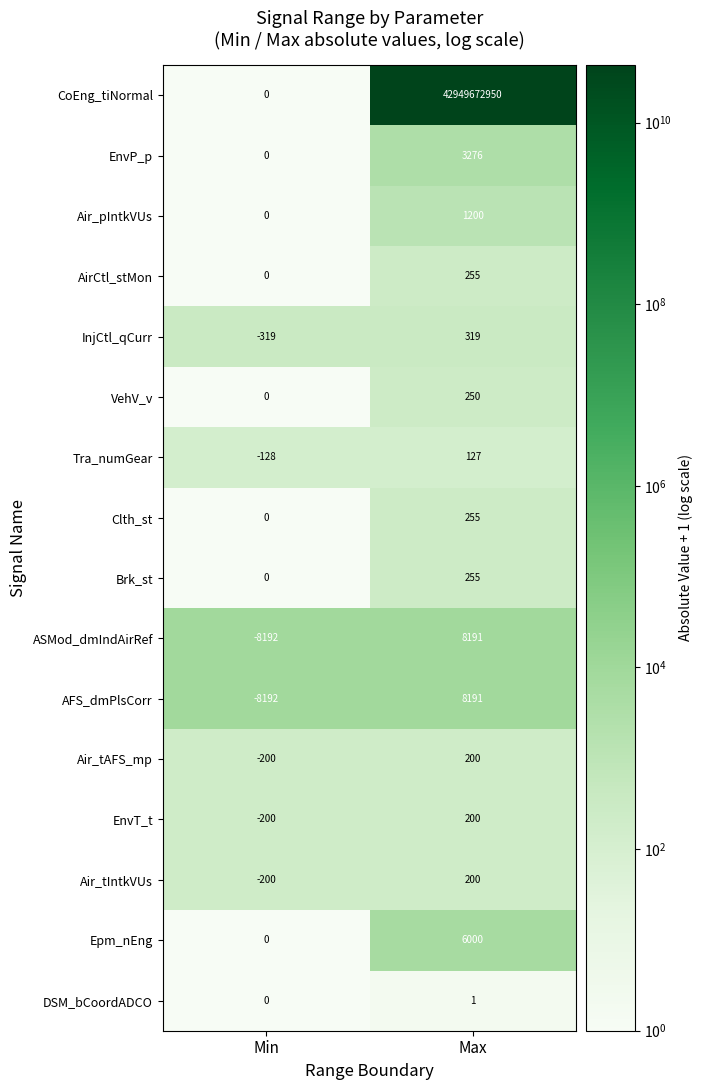

Count the number of data series in this chart.

16